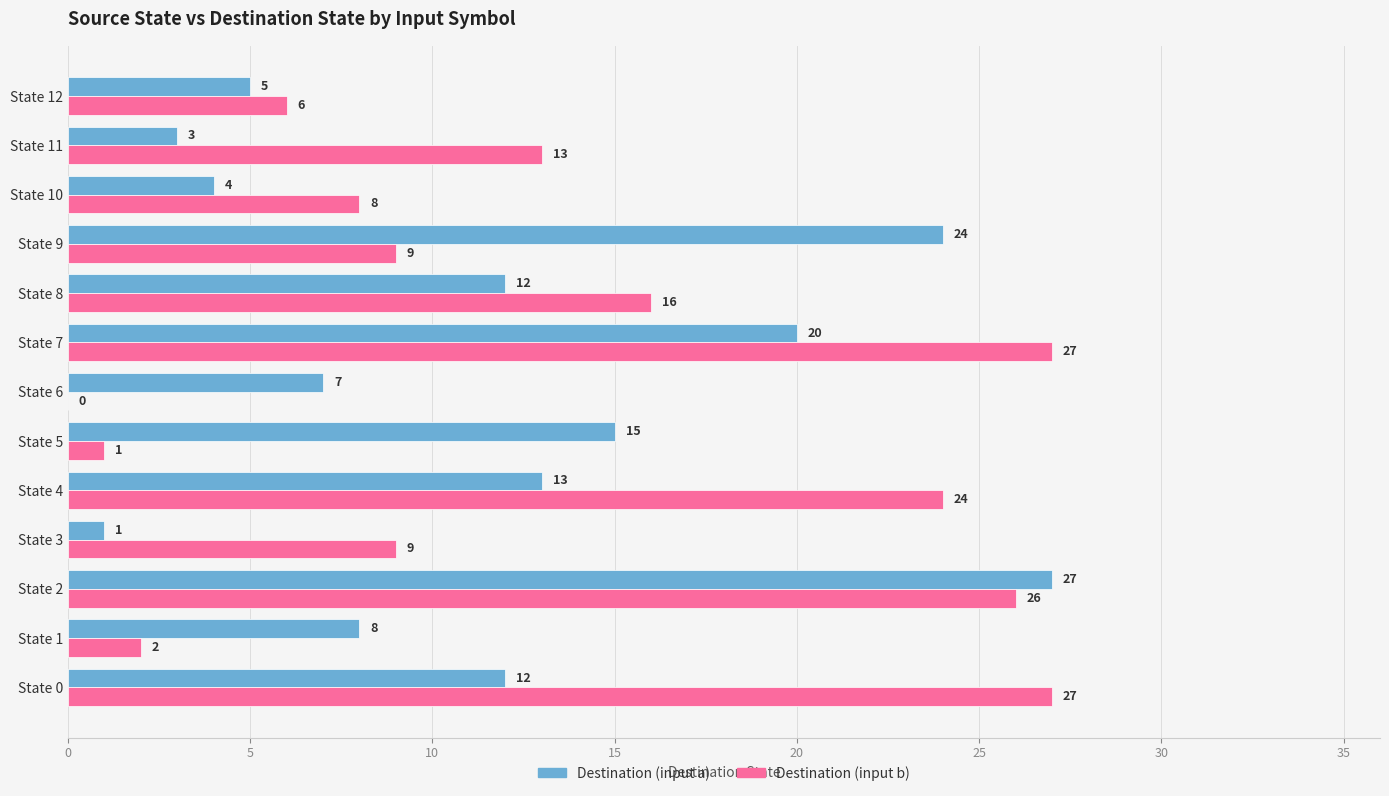

What is the approximate value of Destination (input a) at State 11, to the nearest 5?

5